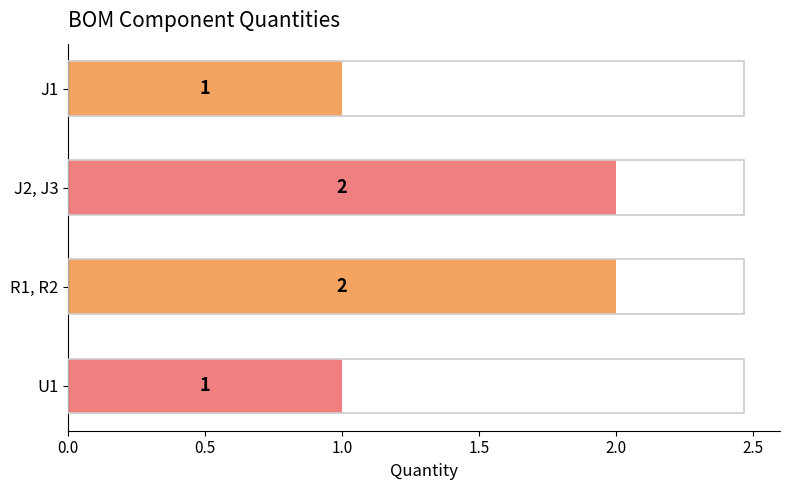

What is the sum of all values?

6